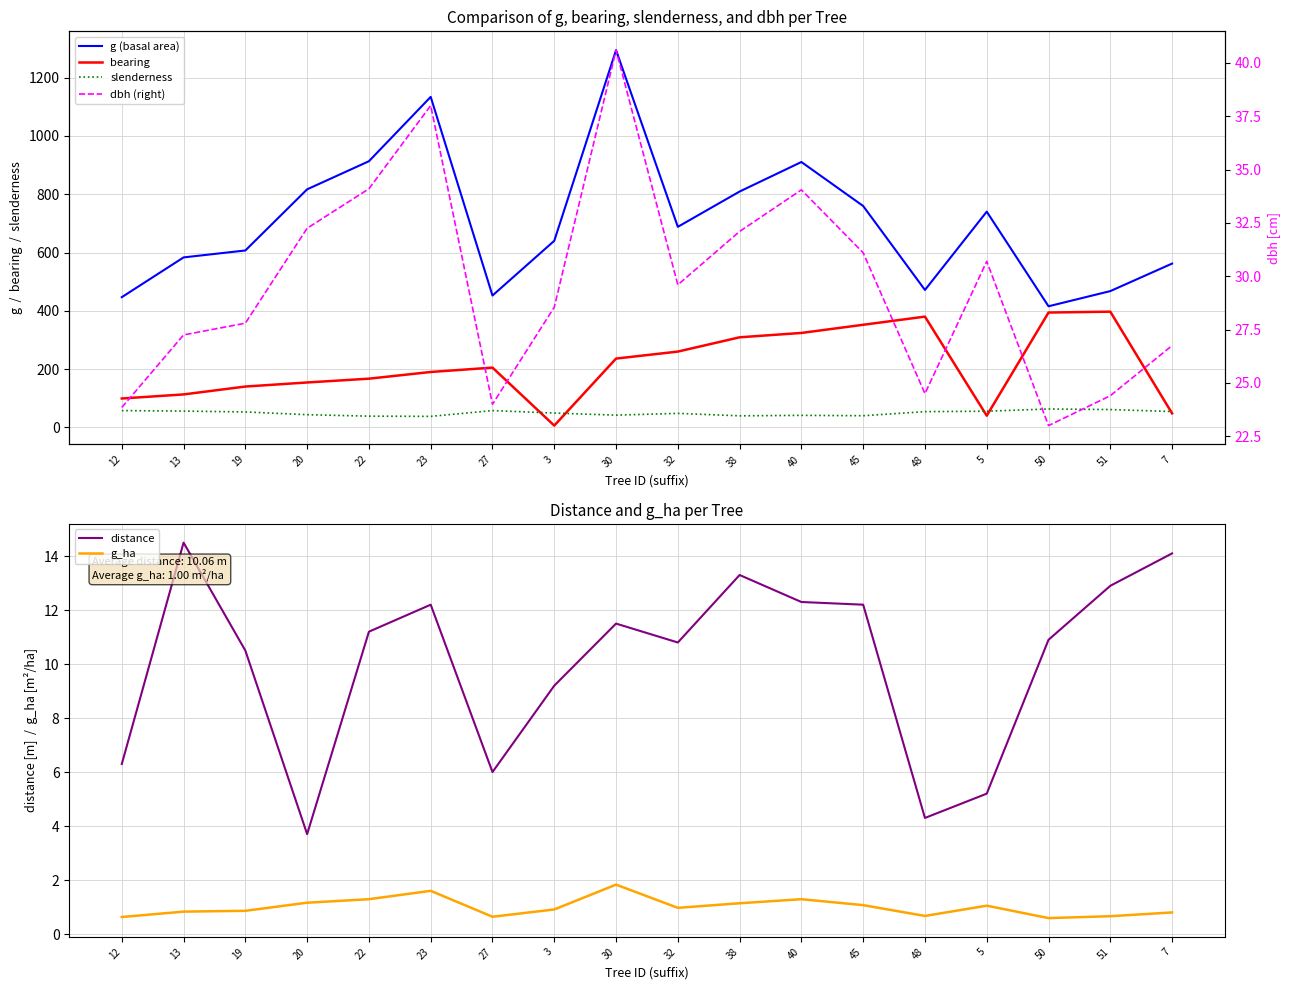

True or false: g (basal area) and slenderness intersect in this chart.

False